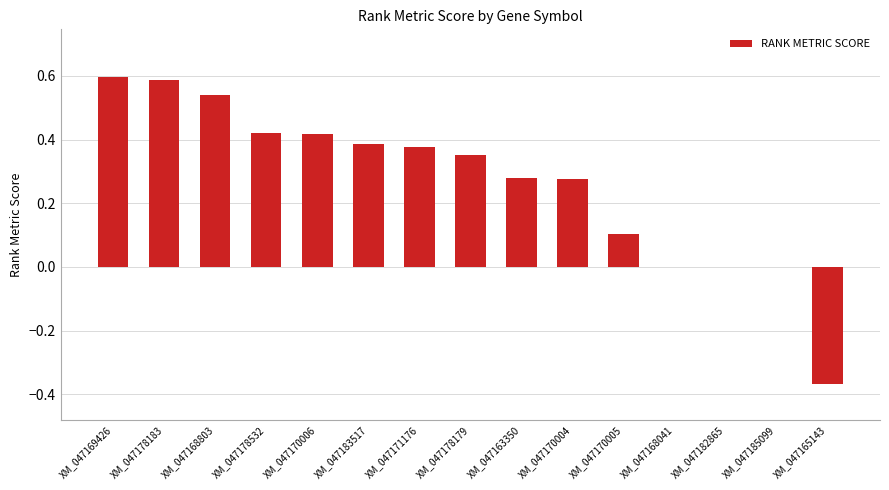

Between XM_047178179 and XM_047170005, which is larger?

XM_047178179